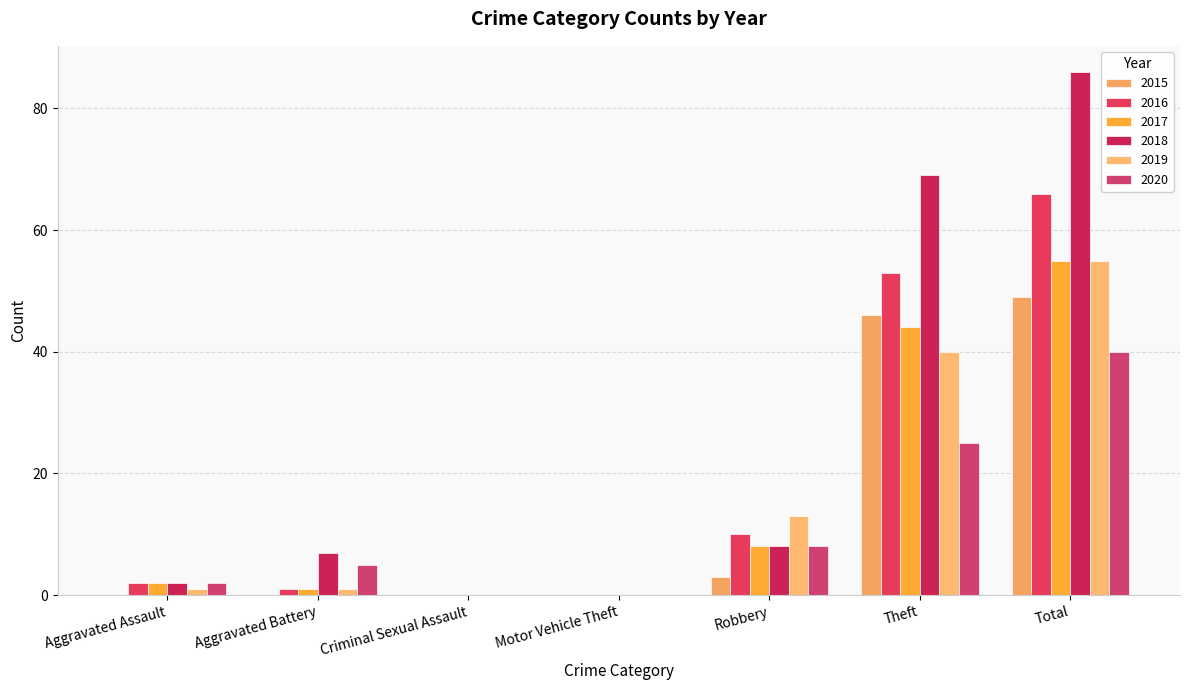

Are the bars horizontal?

No